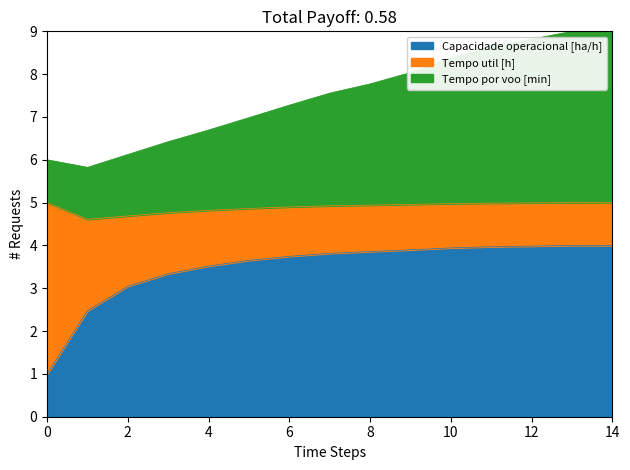

How many lines are shown in the chart?

3